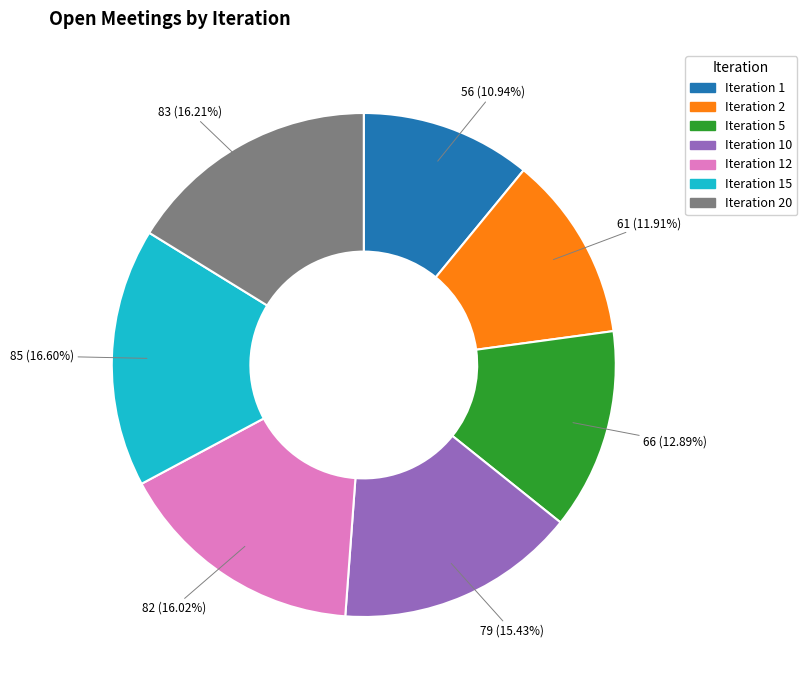

Is Iteration 15 the majority of the pie?

No